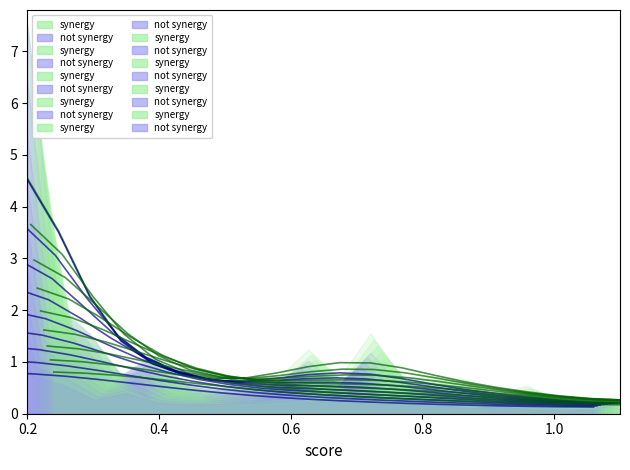

Which series has the widest spread of values?

not synergy